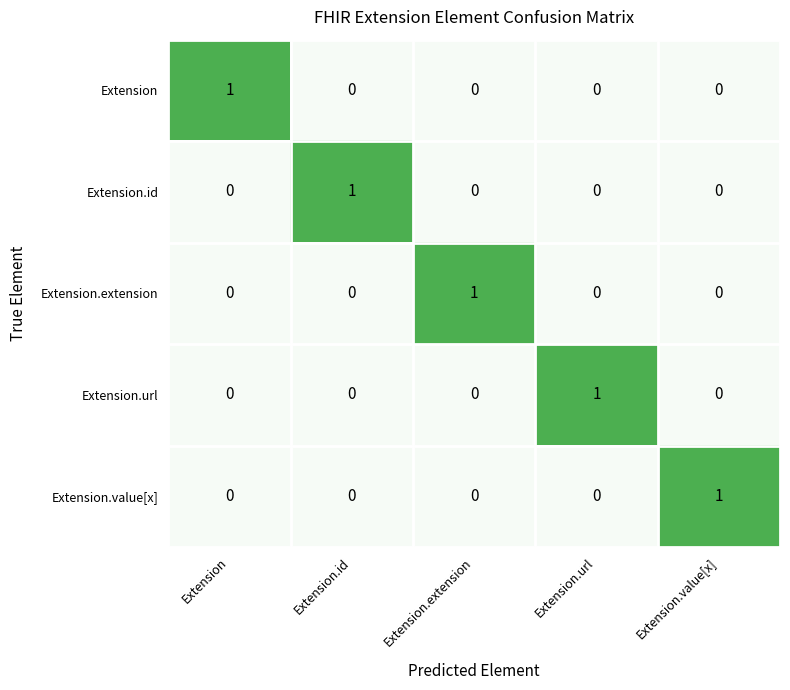

Count the Extension.extension values in the range 0 to 1.

5